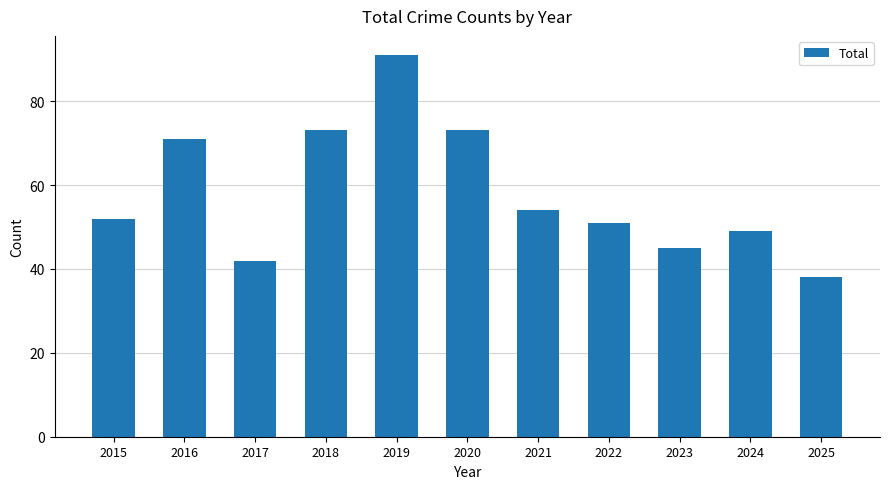

What is the difference between the second highest and second lowest values?

31